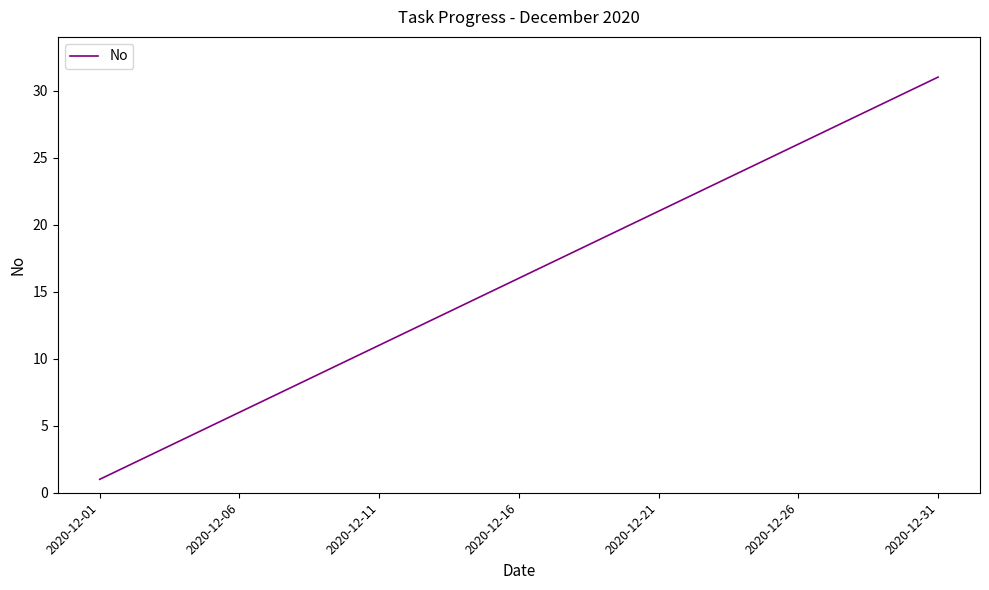

How many values are below 16?

15